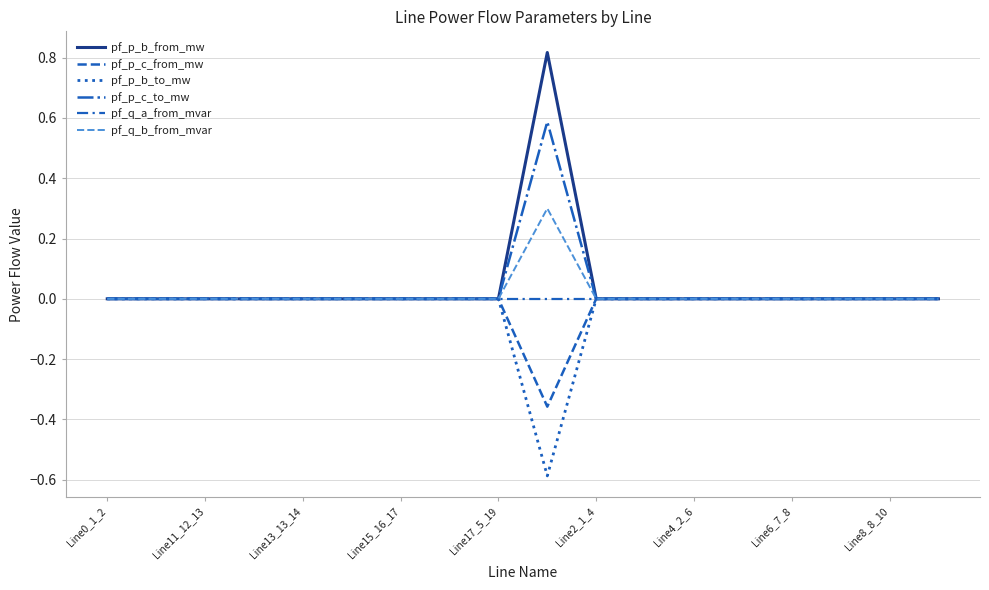

Which category has the lowest value across all series?

9